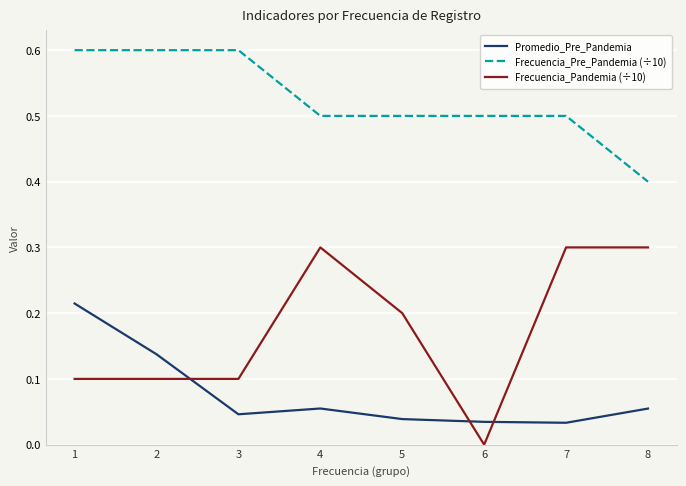

Does the chart display data point markers on the line(s)?

No